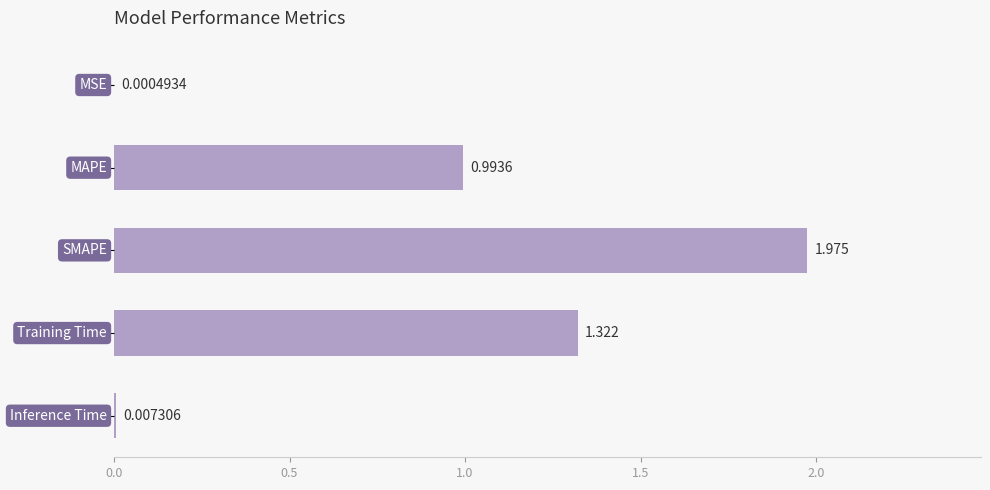

What is the greatest value displayed?

2.0